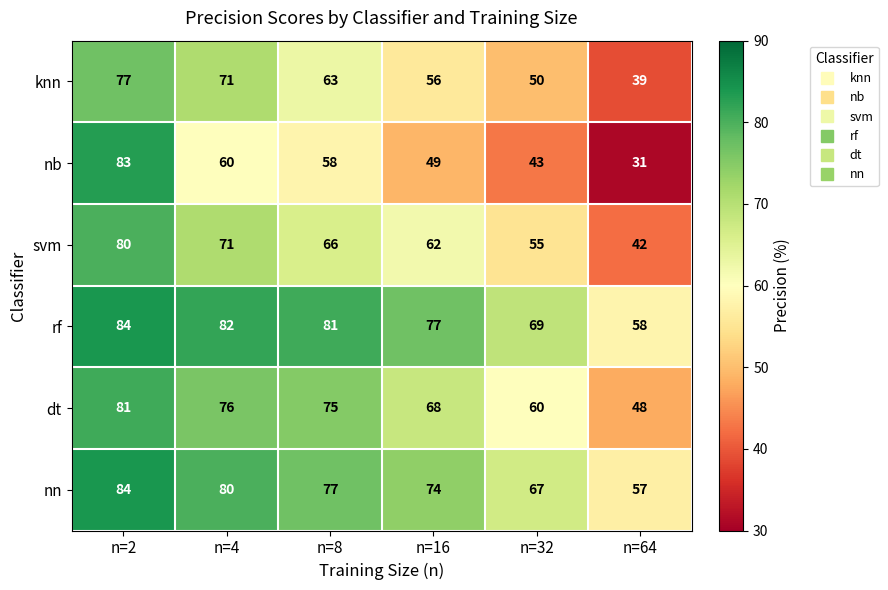

Rank the series at n=16 from lowest to highest value.

nb, knn, svm, dt, nn, rf